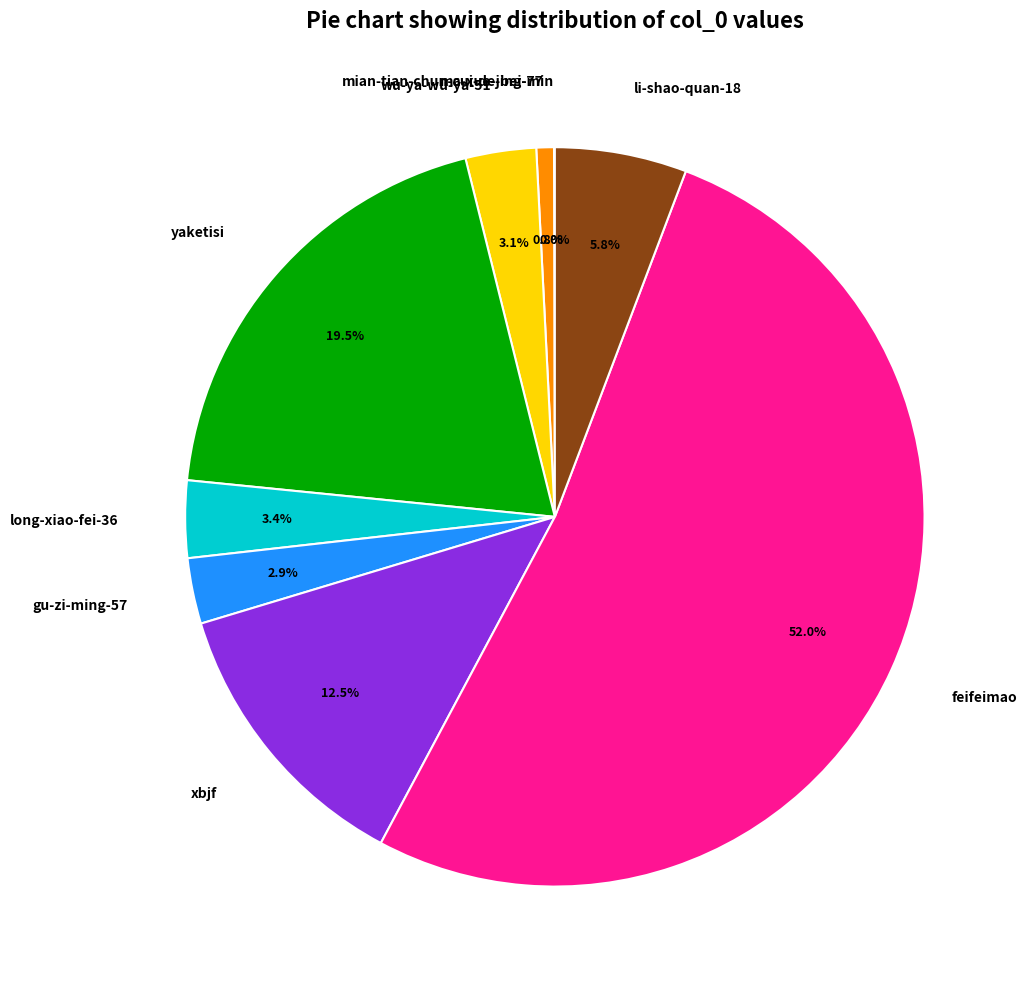

Is the sum of long-xiao-fei-36 and yaketisi greater than half?

No